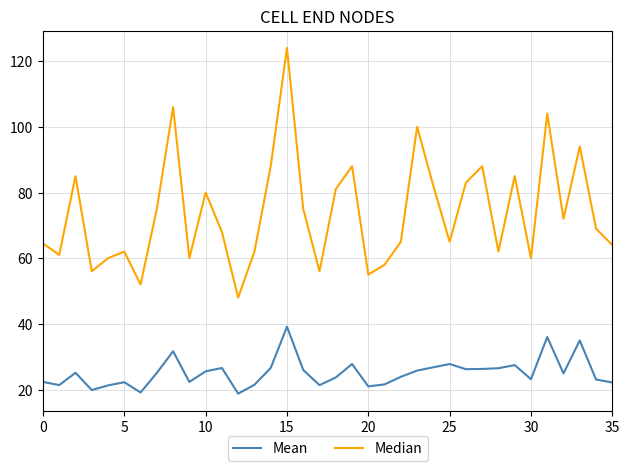

List the series in order of their overall mean, highest first.

Median, Mean